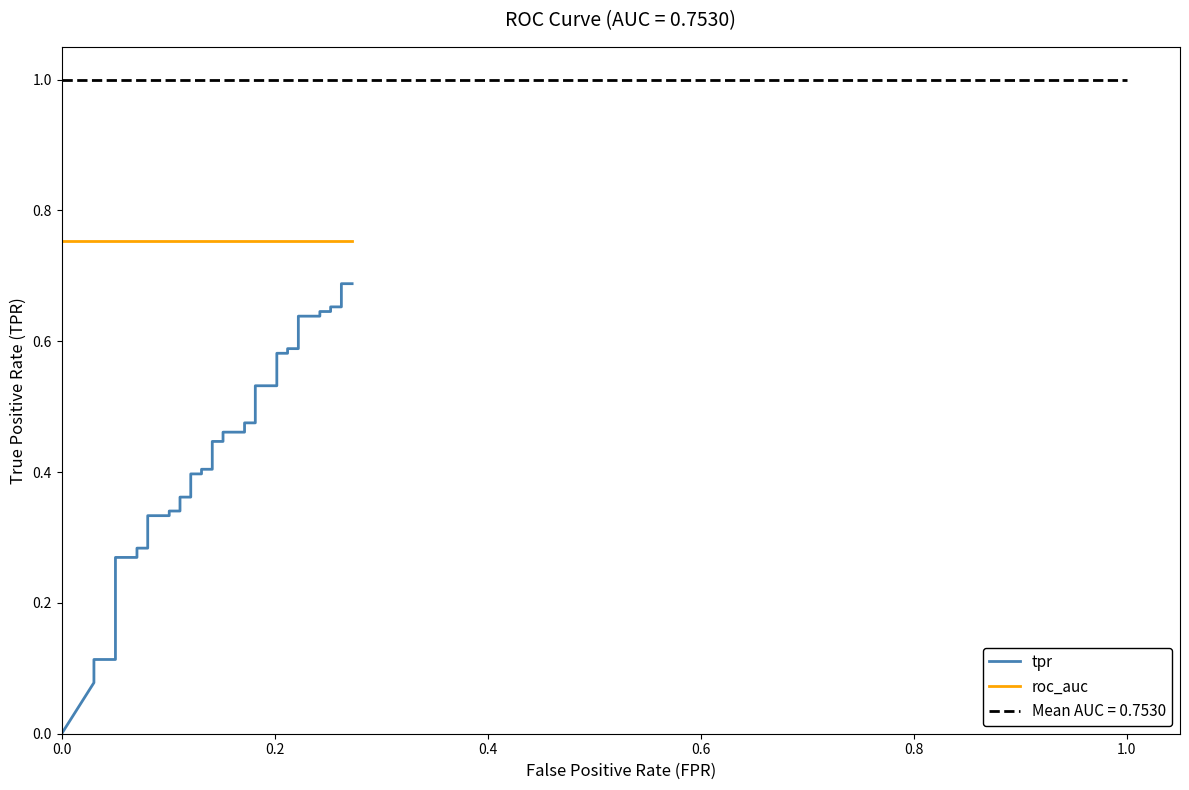

True or false: tpr has a value of 0.1 at 20.

False